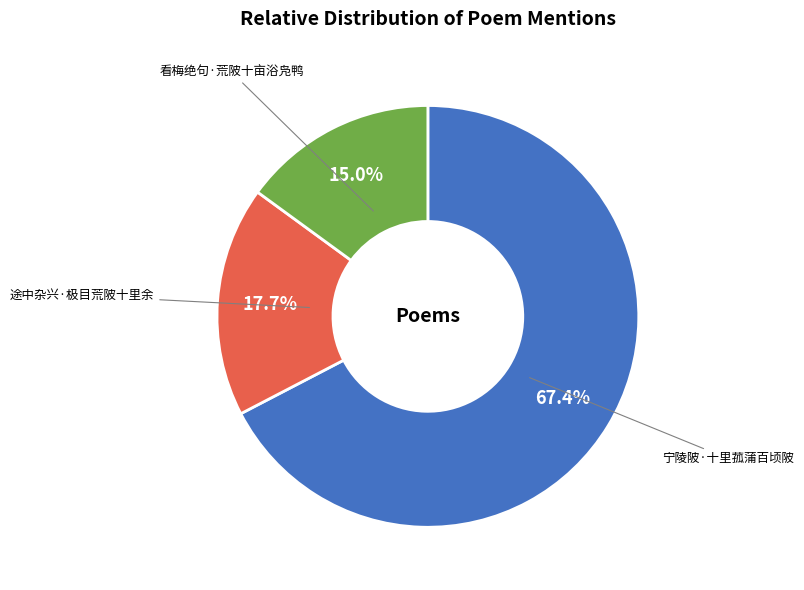

Between 看梅绝句·荒陂十亩浴凫鸭 and 途中杂兴·极目荒陂十里余, which is larger?

途中杂兴·极目荒陂十里余